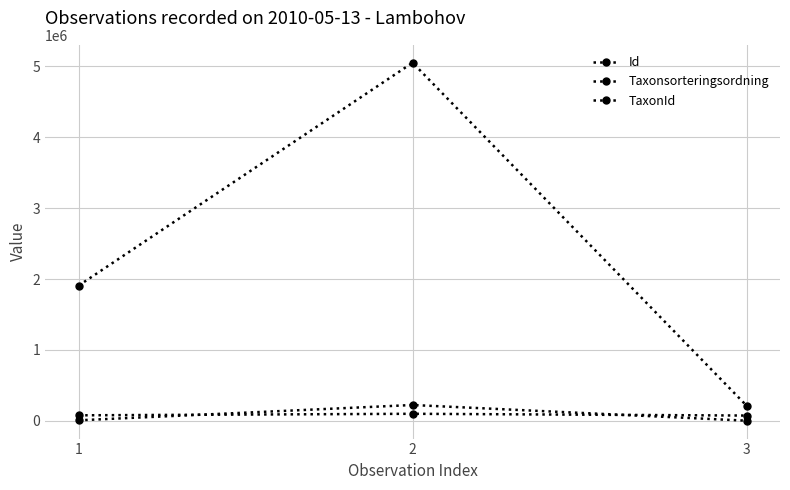

How many distinct data groups are displayed?

3